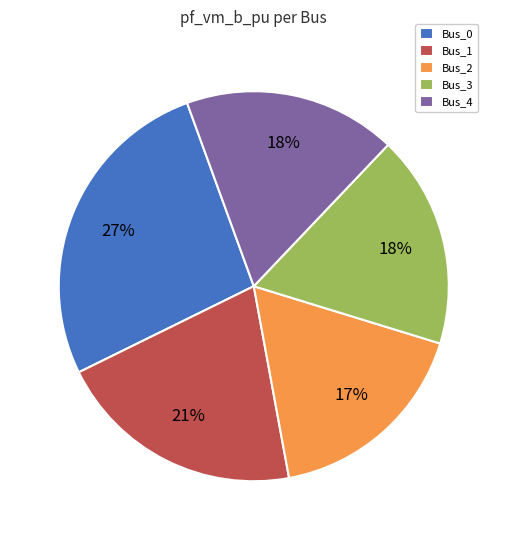

To the nearest percent, what is the average slice percentage?

20%